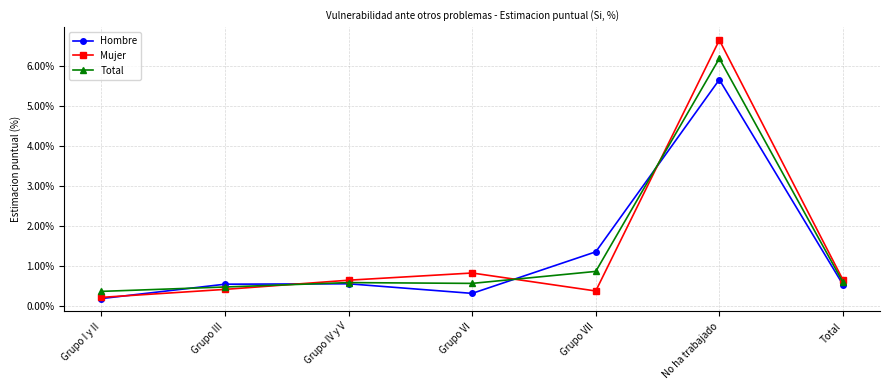

How many lines are shown in the chart?

3